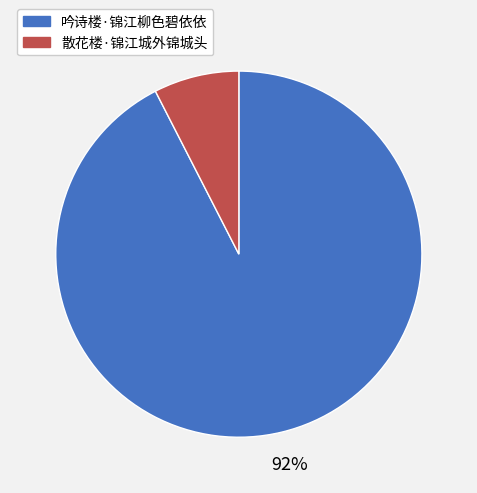

To the nearest percent, what percentage of the pie is 散花楼·锦江城外锦城头?

8%